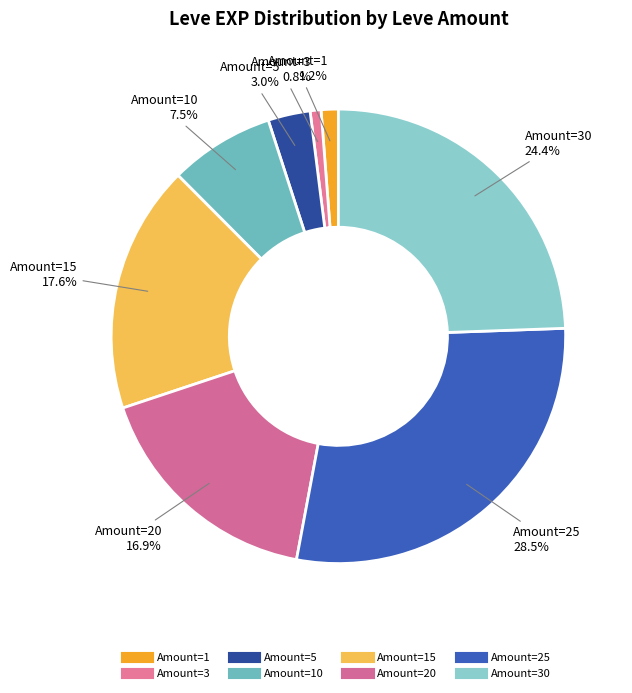

How many segments does this pie chart have?

8